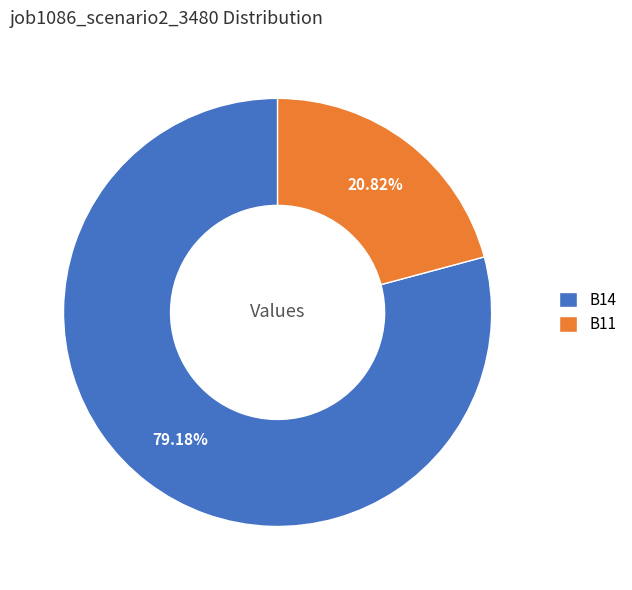

Do B11 and B14 together represent more than half of the pie?

Yes